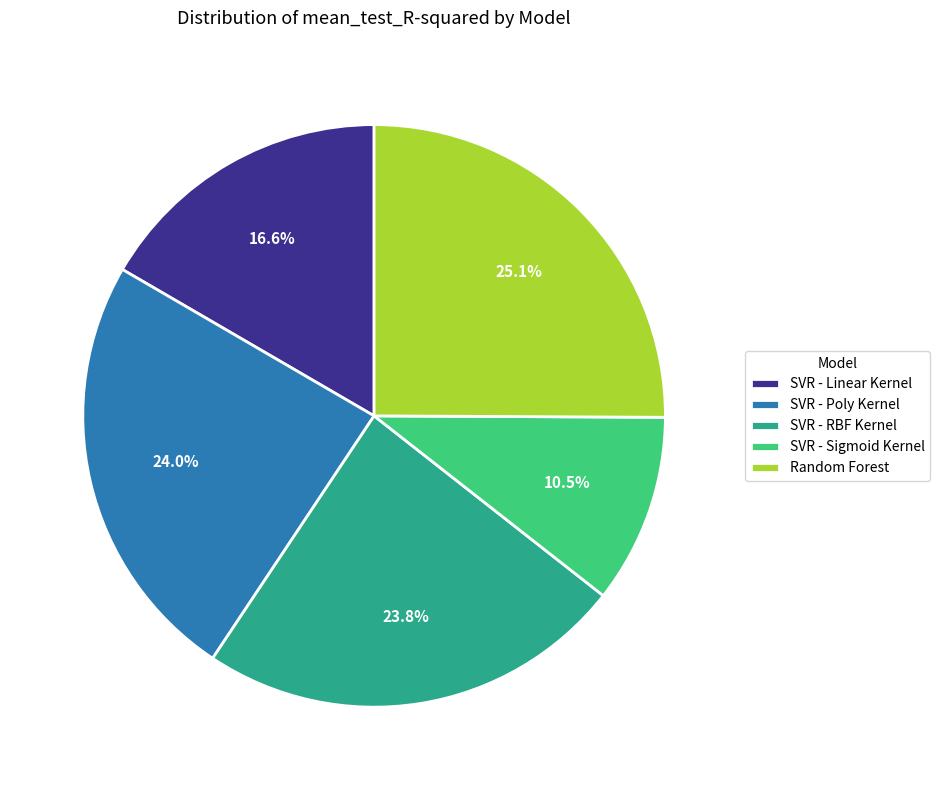

What is the largest slice in the pie chart?

Random Forest